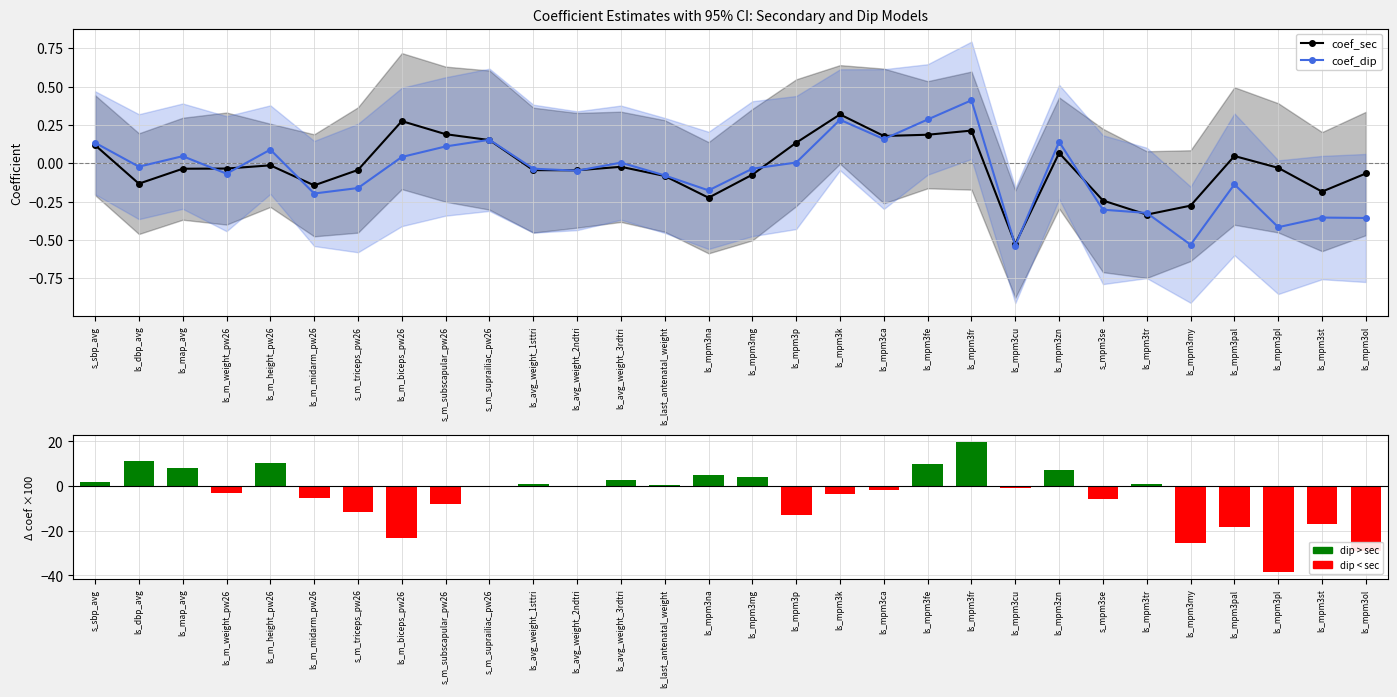

What is the difference between the second highest and second lowest values in the coef_dip series?

0.8